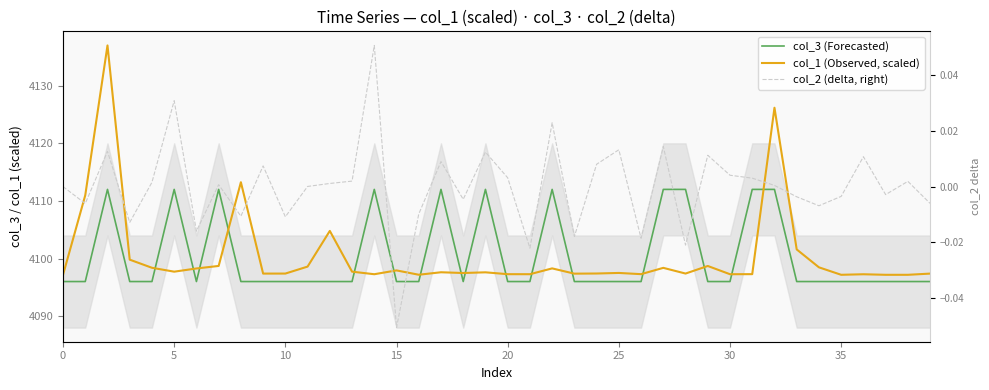

Rank the series by their maximum value, from highest to lowest.

col_1 (Observed, scaled), col_3 (Forecasted), col_2 (delta, right)